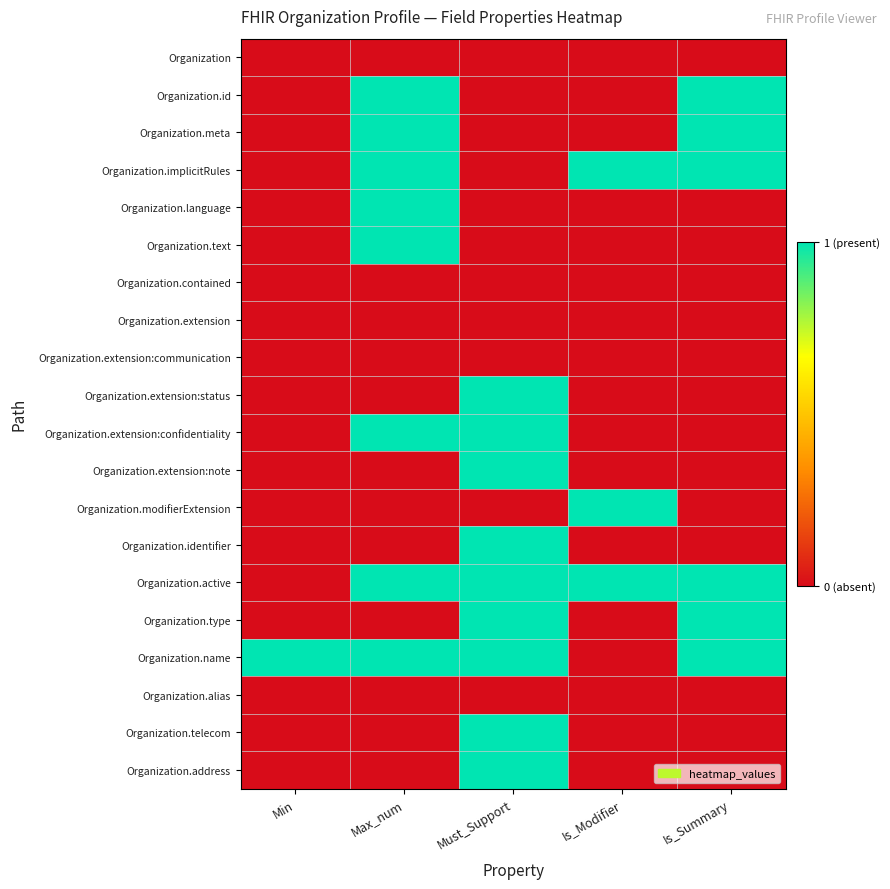

Reading left to right, list all the values displayed in this chart.

Organization: Min=0	Max_num=0	Must_Support=0	Is_Modifier=0	Is_Summary=0
Organization.id: Min=0	Max_num=1	Must_Support=0	Is_Modifier=0	Is_Summary=1
Organization.meta: Min=0	Max_num=1	Must_Support=0	Is_Modifier=0	Is_Summary=1
Organization.implicitRules: Min=0	Max_num=1	Must_Support=0	Is_Modifier=1	Is_Summary=1
Organization.language: Min=0	Max_num=1	Must_Support=0	Is_Modifier=0	Is_Summary=0
Organization.text: Min=0	Max_num=1	Must_Support=0	Is_Modifier=0	Is_Summary=0
Organization.contained: Min=0	Max_num=0	Must_Support=0	Is_Modifier=0	Is_Summary=0
Organization.extension: Min=0	Max_num=0	Must_Support=0	Is_Modifier=0	Is_Summary=0
Organization.extension:communication: Min=0	Max_num=0	Must_Support=0	Is_Modifier=0	Is_Summary=0
Organization.extension:status: Min=0	Max_num=0	Must_Support=1	Is_Modifier=0	Is_Summary=0
Organization.extension:confidentiality: Min=0	Max_num=1	Must_Support=1	Is_Modifier=0	Is_Summary=0
Organization.extension:note: Min=0	Max_num=0	Must_Support=1	Is_Modifier=0	Is_Summary=0
Organization.modifierExtension: Min=0	Max_num=0	Must_Support=0	Is_Modifier=1	Is_Summary=0
Organization.identifier: Min=0	Max_num=0	Must_Support=1	Is_Modifier=0	Is_Summary=0
Organization.active: Min=0	Max_num=1	Must_Support=1	Is_Modifier=1	Is_Summary=1
Organization.type: Min=0	Max_num=0	Must_Support=1	Is_Modifier=0	Is_Summary=1
Organization.name: Min=1	Max_num=1	Must_Support=1	Is_Modifier=0	Is_Summary=1
Organization.alias: Min=0	Max_num=0	Must_Support=0	Is_Modifier=0	Is_Summary=0
Organization.telecom: Min=0	Max_num=0	Must_Support=1	Is_Modifier=0	Is_Summary=0
Organization.address: Min=0	Max_num=0	Must_Support=1	Is_Modifier=0	Is_Summary=0